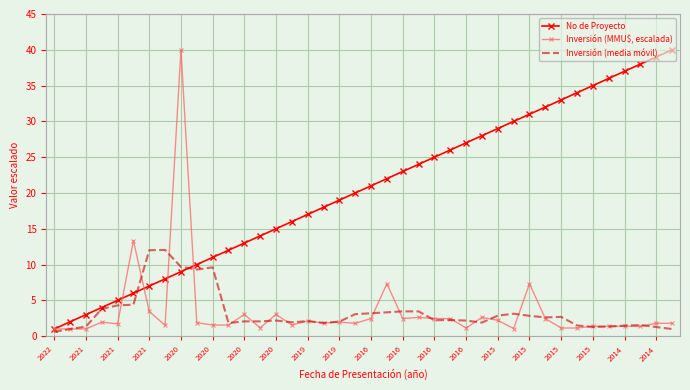

Which series has the largest total across all categories?

No de Proyecto